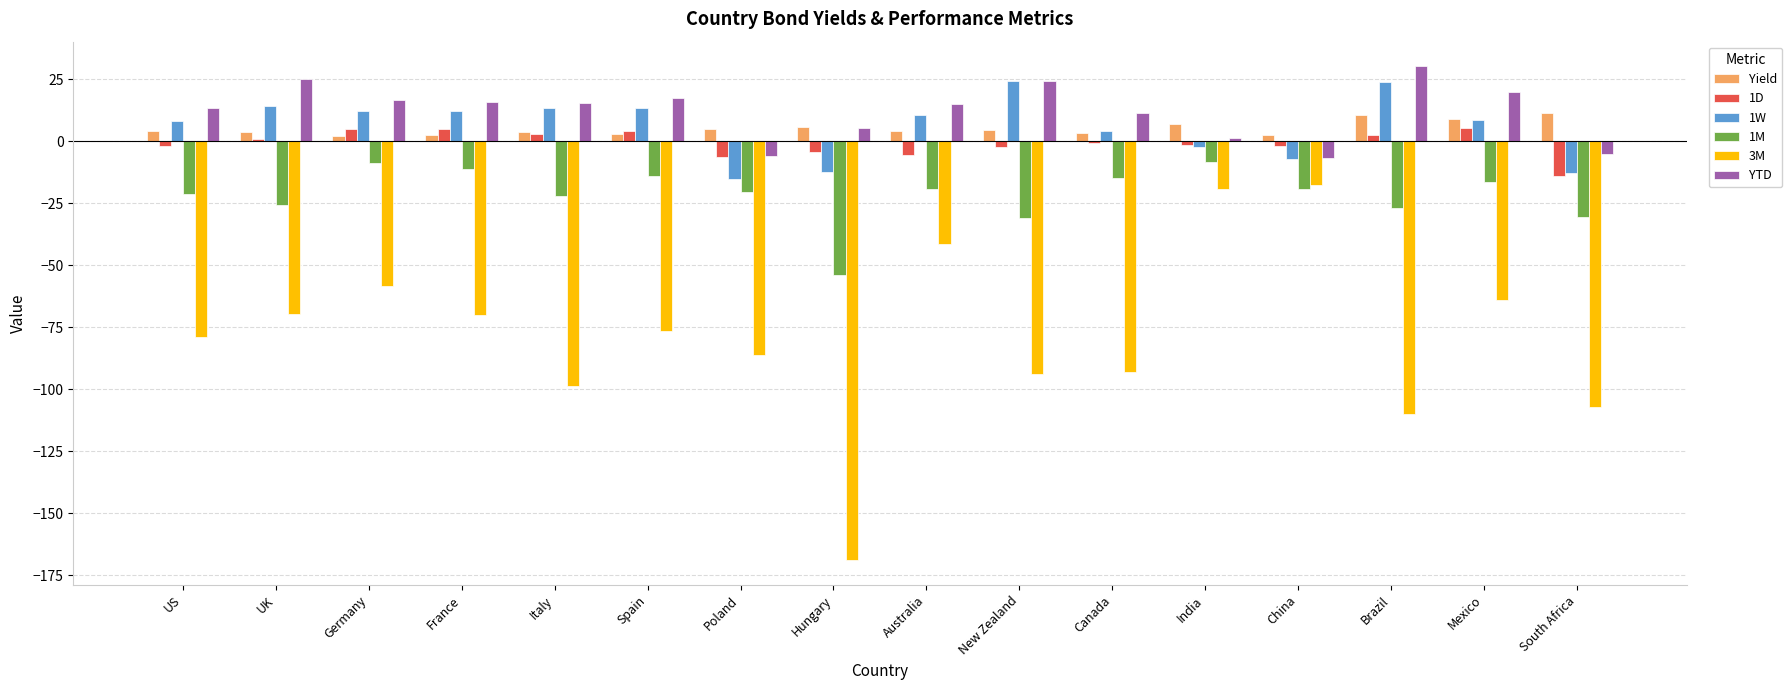

Which series has the largest total across all categories?

YTD